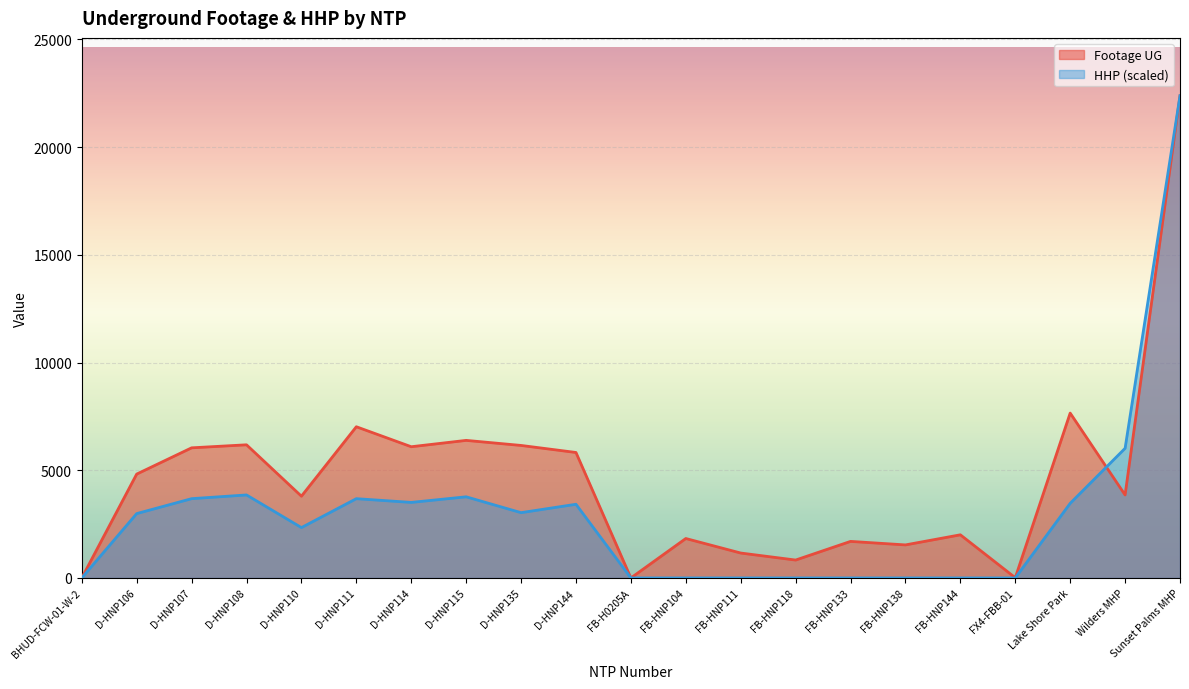

How many categories are shown in the chart?

21